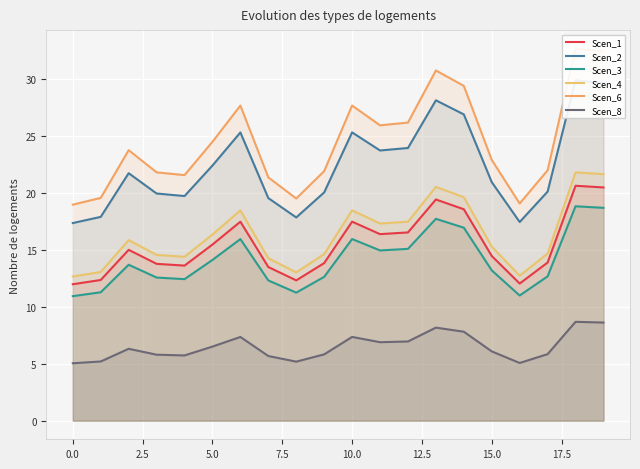

Is it true that Scen_6 equals 30.7 at 13?

True